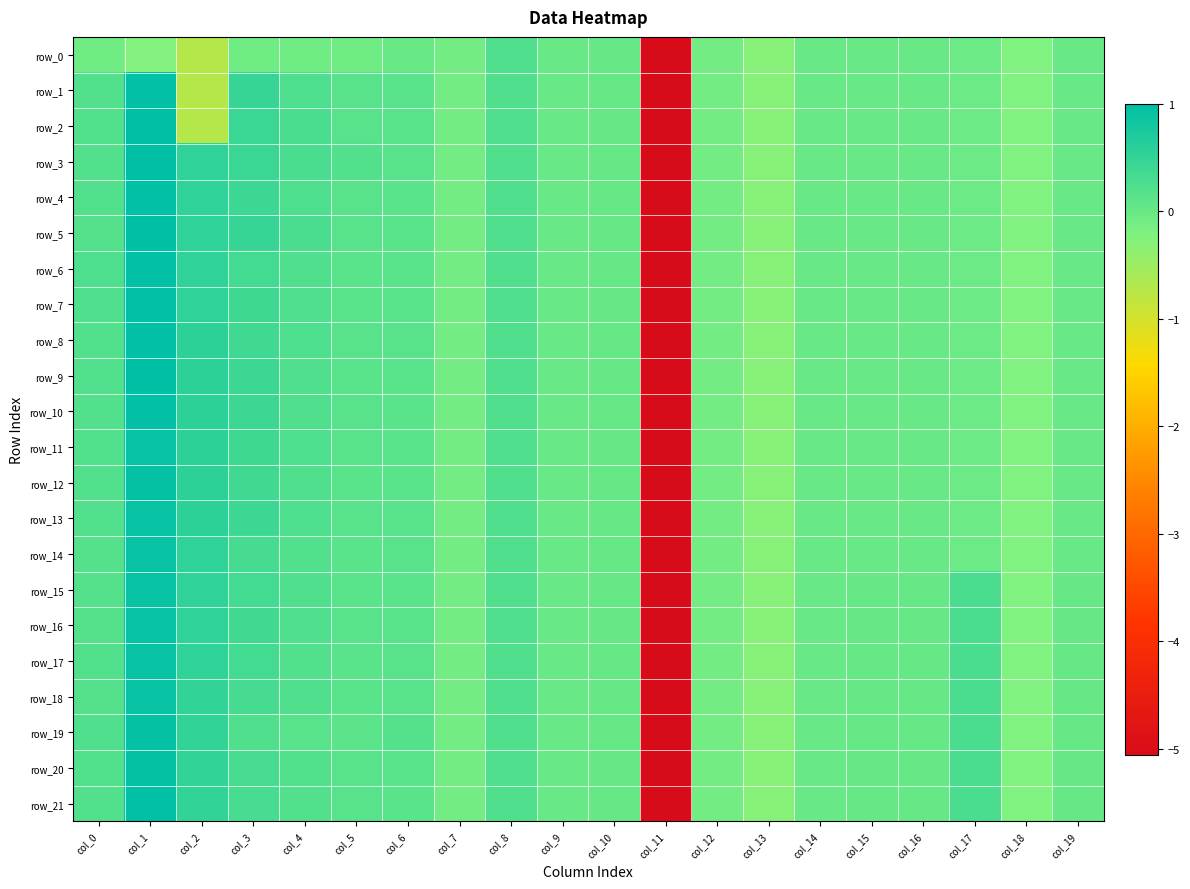

What is the smallest value displayed?

-5.1